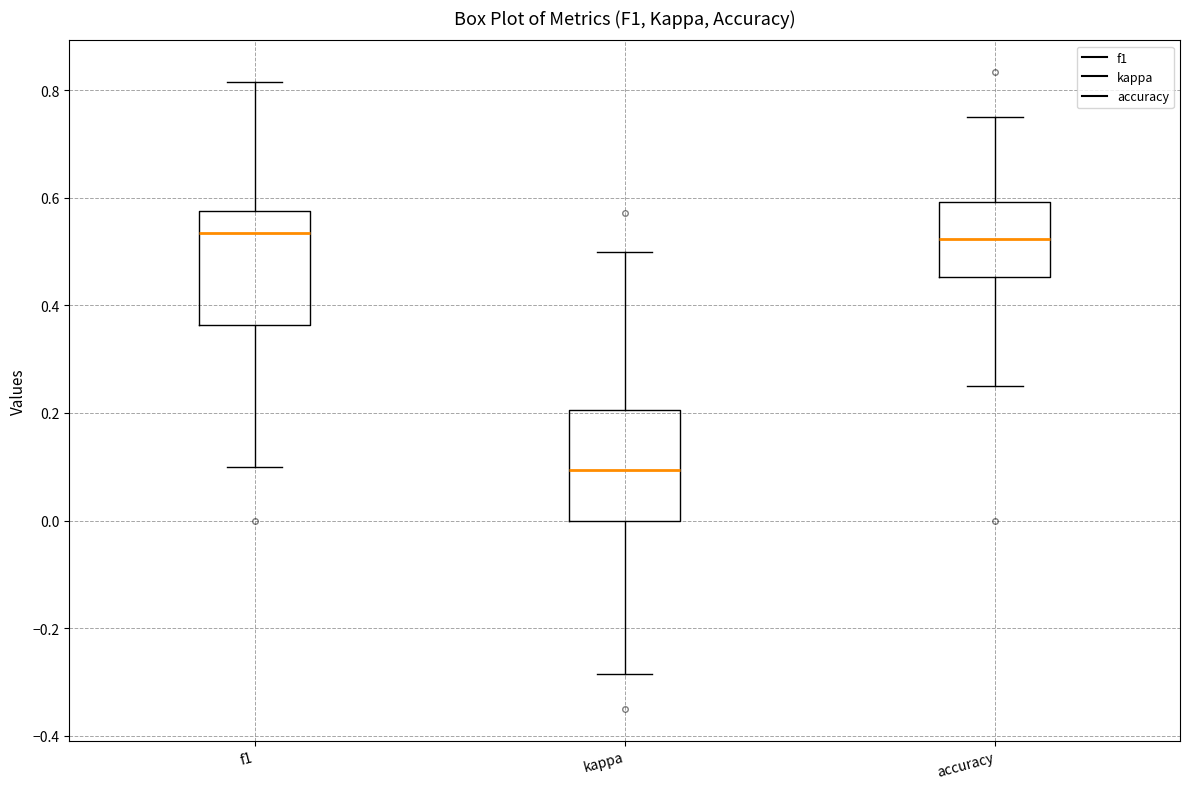

Where is the upper edge of the box for accuracy on the y-axis? The values are not printed on the chart, so give them approximately, as read against the axis.

0.60